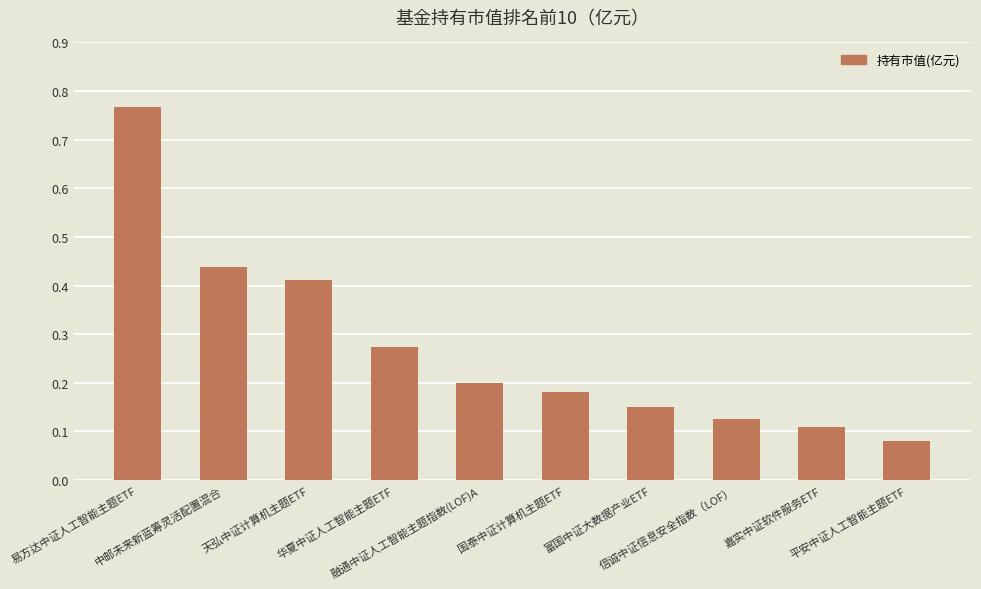

What is the label of the 9th bar from the right?

中邮未来新蓝筹灵活配置混合